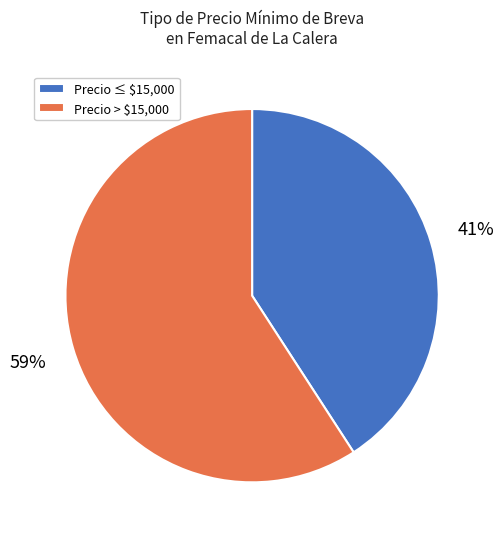

What is the smallest slice in the pie chart?

Precio ≤ $15,000